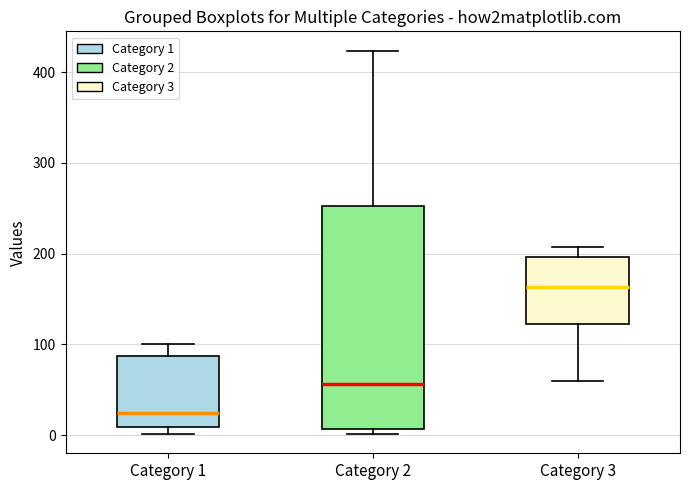

Reading left to right, transcribe this box plot: for each box, give where its median line is, the range the box spans, and where its two whiskers end, as read against the y-axis. The values are not printed on the chart, so give them approximately, as read against the axis.

Category 1: median 20, box 10 to 90, whiskers 0 to 100
Category 2: median 60, box 10 to 250, whiskers 0 to 420
Category 3: median 160, box 120 to 200, whiskers 60 to 210